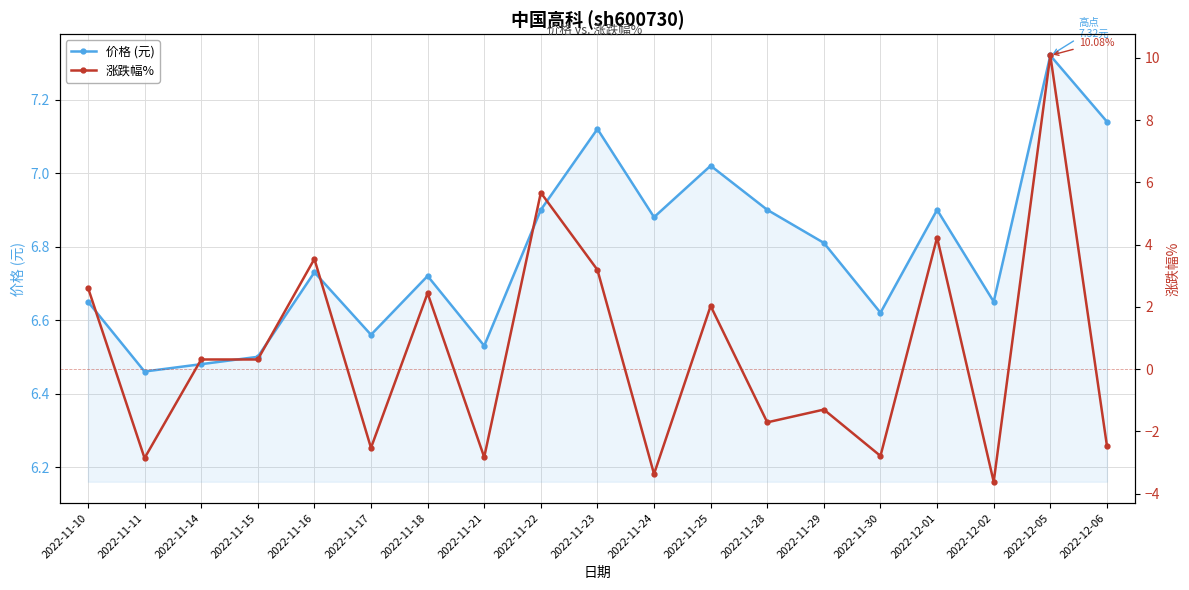

Read the 价格 (元) value at 2022-11-16.

6.7